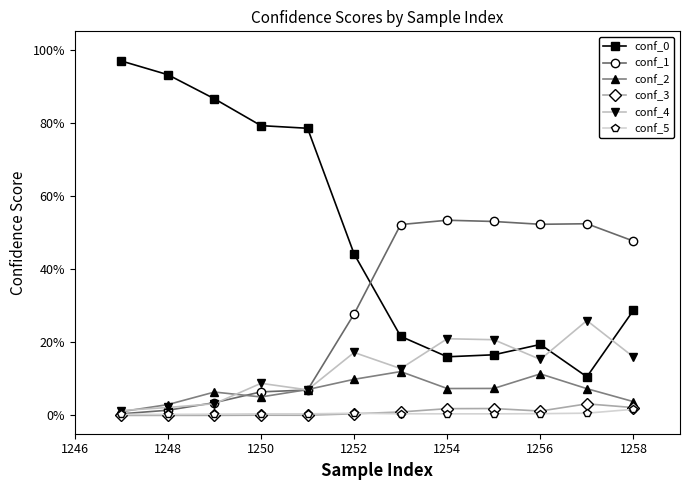

Is this an area chart (filled region under the line)?

No